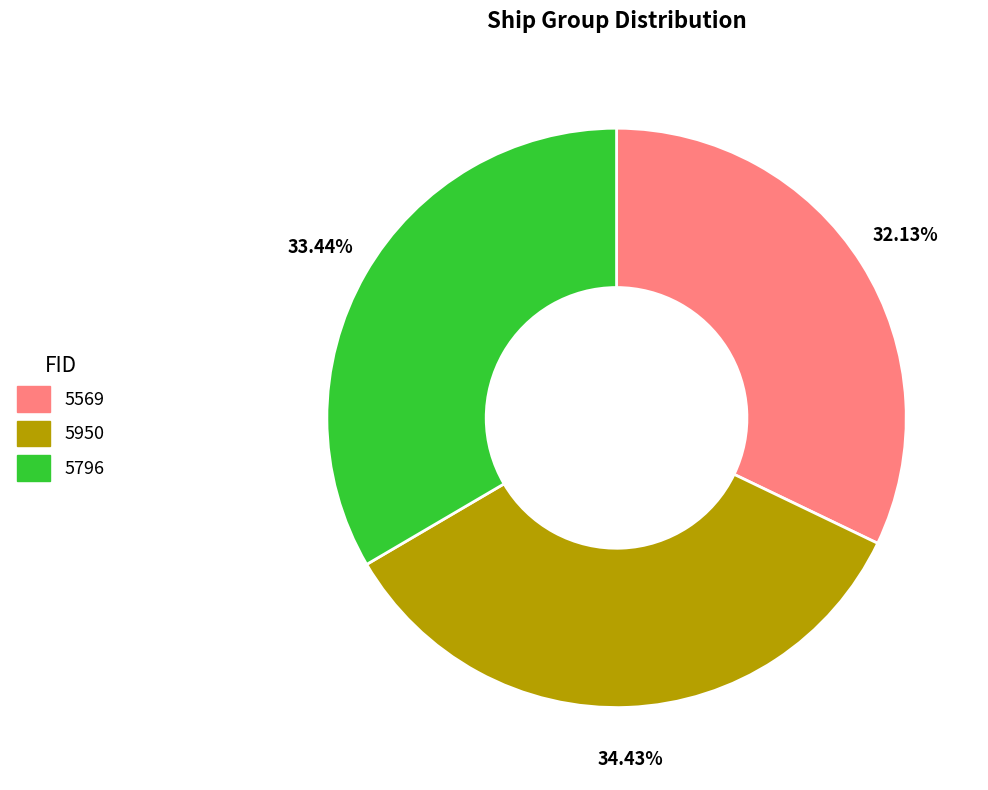

Does 5796 account for over 50% of the chart?

No